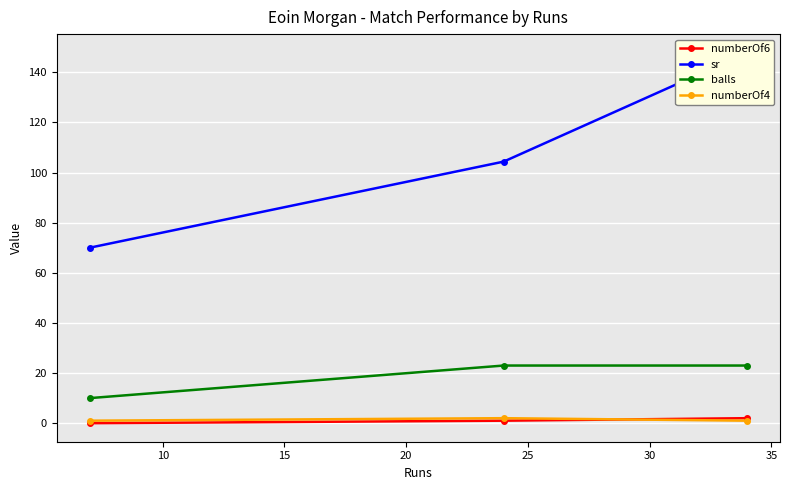

What are all the series names shown in the legend?

numberOf6, sr, balls, numberOf4